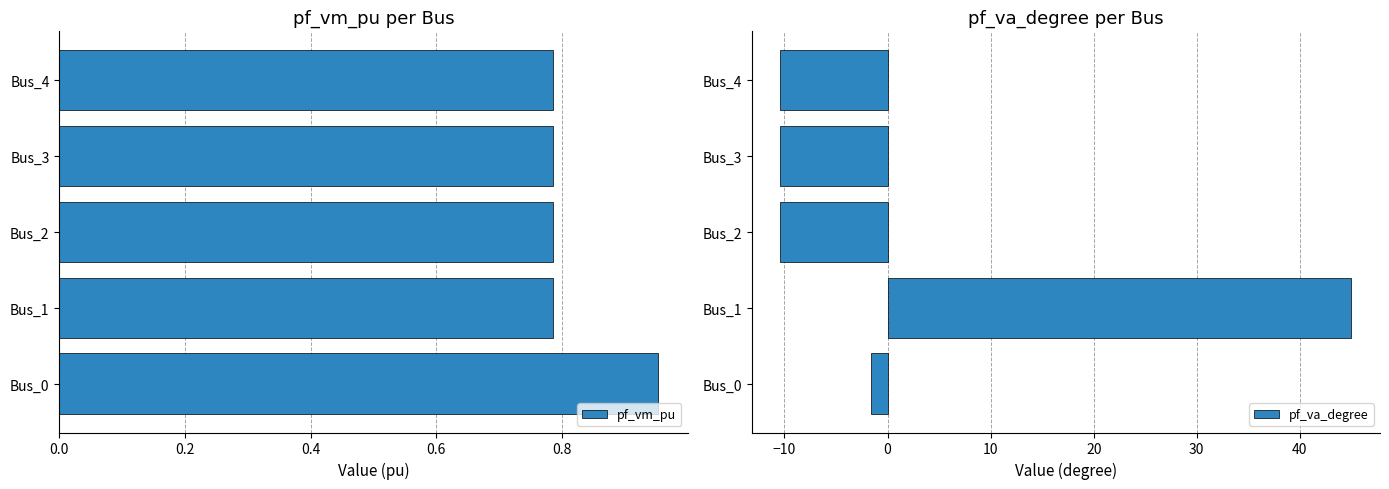

The pf_va_degree series shows -3.6 at Bus_2. True or false?

False